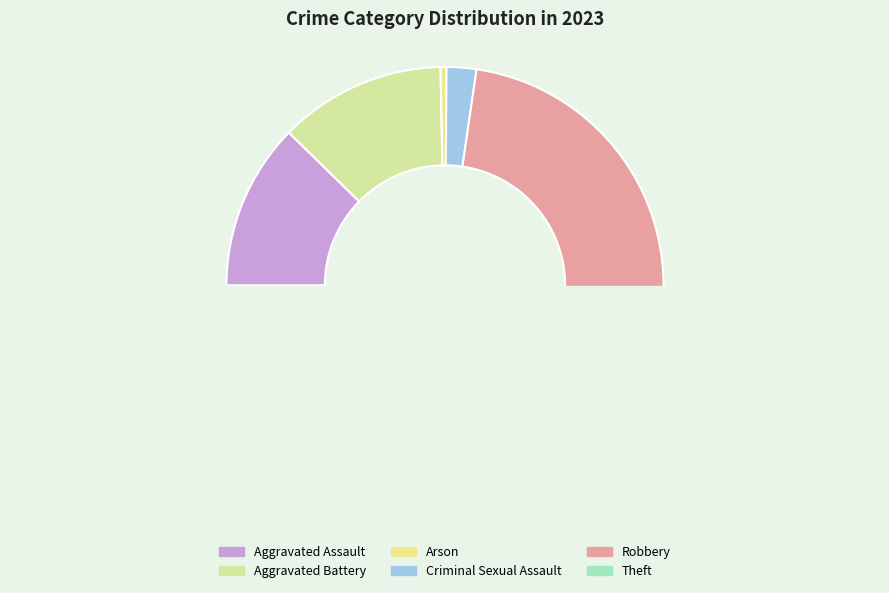

How many slices are in this pie chart?

6